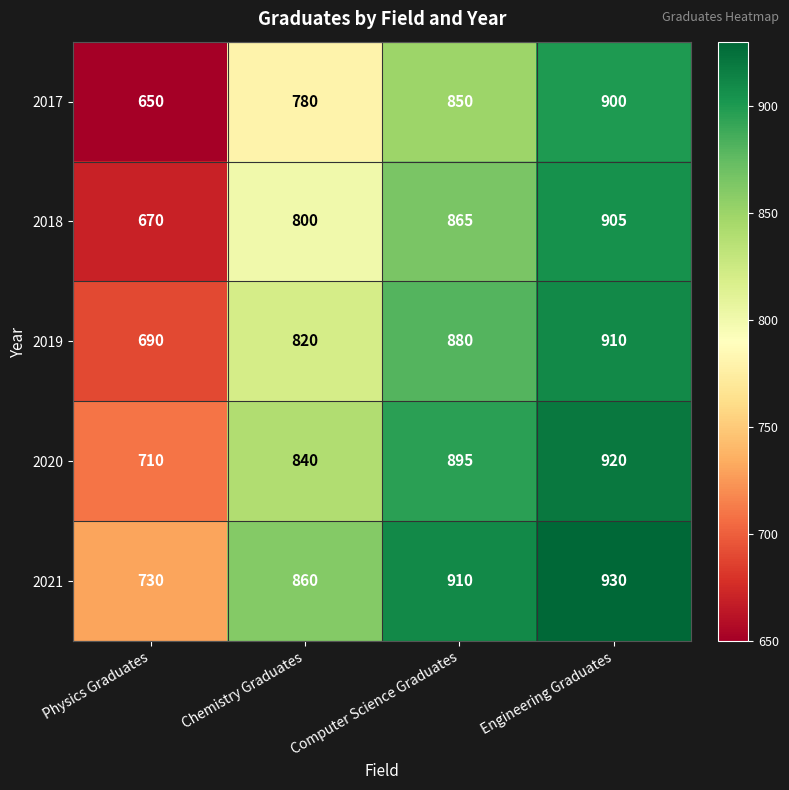

The value of 2019 at Chemistry Graduates is 1274. True or false?

False